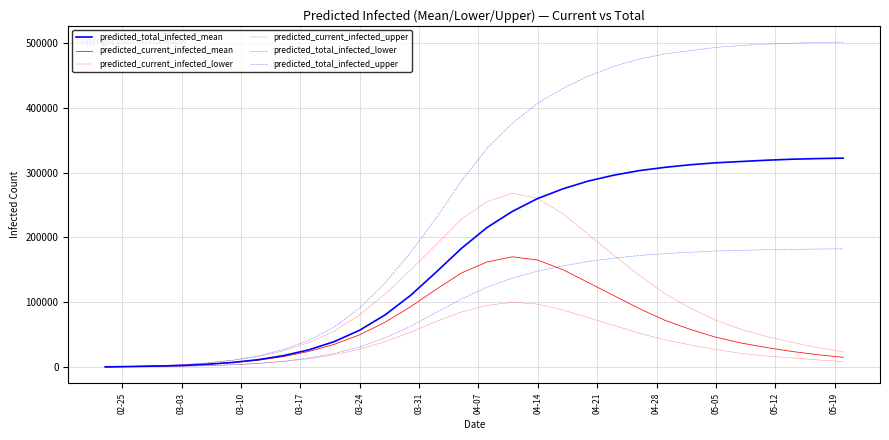

Reading left to right, transcribe all the data shown in this chart.

predicted_total_infected_mean: 208	830	1453	2430	4225	7061	11277	17519	26465	39164	56767	80397	110448	146096	183000	215000	240000	260000	275000	287000	296000	303000	308000	312000	315000	317000	319000	320500	321500	322200
predicted_current_infected_mean: 208	830	1453	2430	4225	6853	10447	16066	24034	34939	49707	69120	92930	119631	145000	162000	170000	165000	150000	130000	110000	90000	72000	58000	46000	37000	30000	24000	19000	15000
predicted_current_infected_lower: 100	400	700	1179	2077	3428	5326	8347	12722	18853	27415	39166	53665	70112	85000	95000	100000	97000	88000	76000	64000	52000	42000	34000	27000	21000	17000	14000	11000	8500
predicted_current_infected_upper: 300	1200	2100	3540	6229	10268	15919	24849	37607	55335	80499	112393	149619	188374	228000	255000	268000	260000	236000	204000	172000	141000	113000	91000	72000	58000	47000	38000	30000	23500
predicted_total_infected_lower: 100	400	700	1179	2077	3528	5726	9047	13902	20931	30943	44892	62713	84015	105000	123000	137000	148000	156000	163000	168000	172000	175000	177000	179000	180000	181000	181500	182000	182300
predicted_total_infected_upper: 300	1200	2100	3540	6229	10568	17119	26949	41146	61564	91067	129511	176568	229520	287000	337000	376000	407000	430000	449000	464000	475000	483000	488000	493000	496000	498000	499500	500500	501200